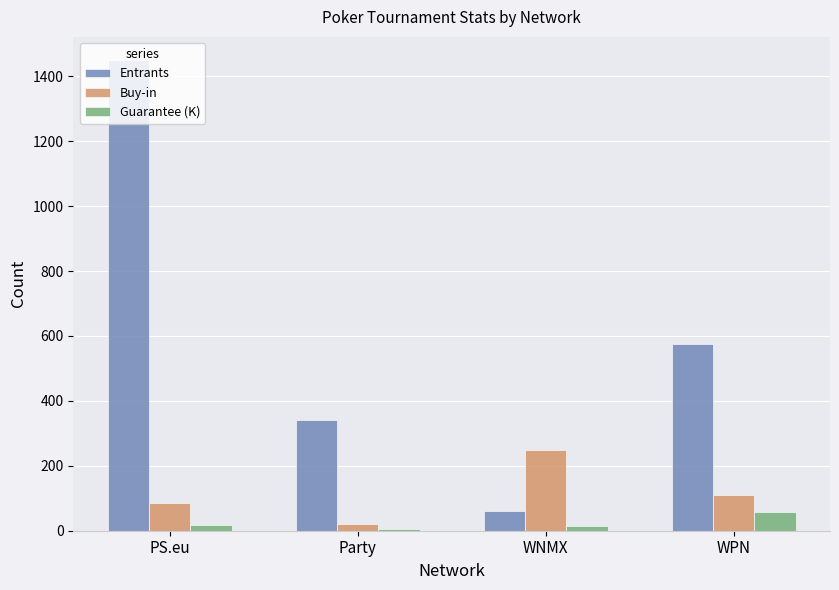

At how many categories does at least one series exceed 919?

1